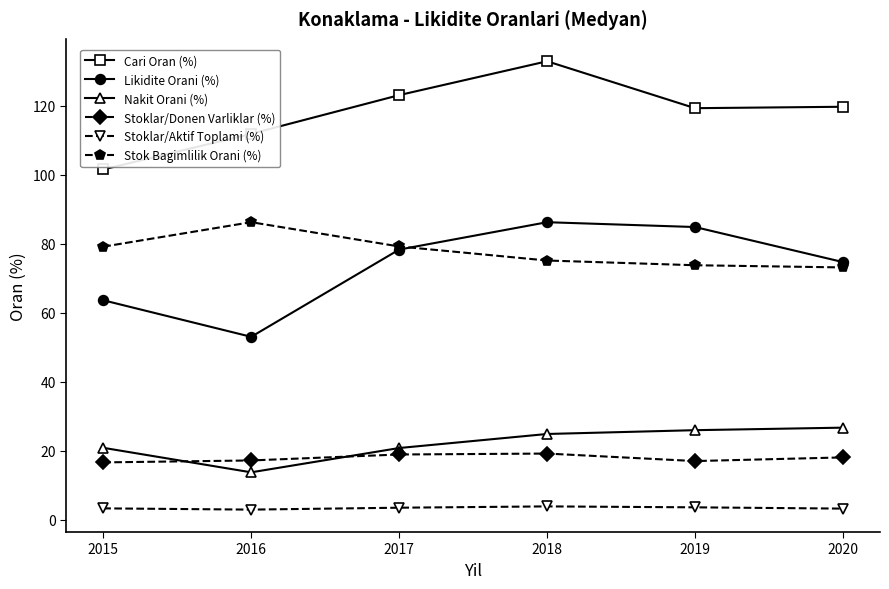

True or false: Nakit Orani (%) has a value of 7.4 at 2016.

False